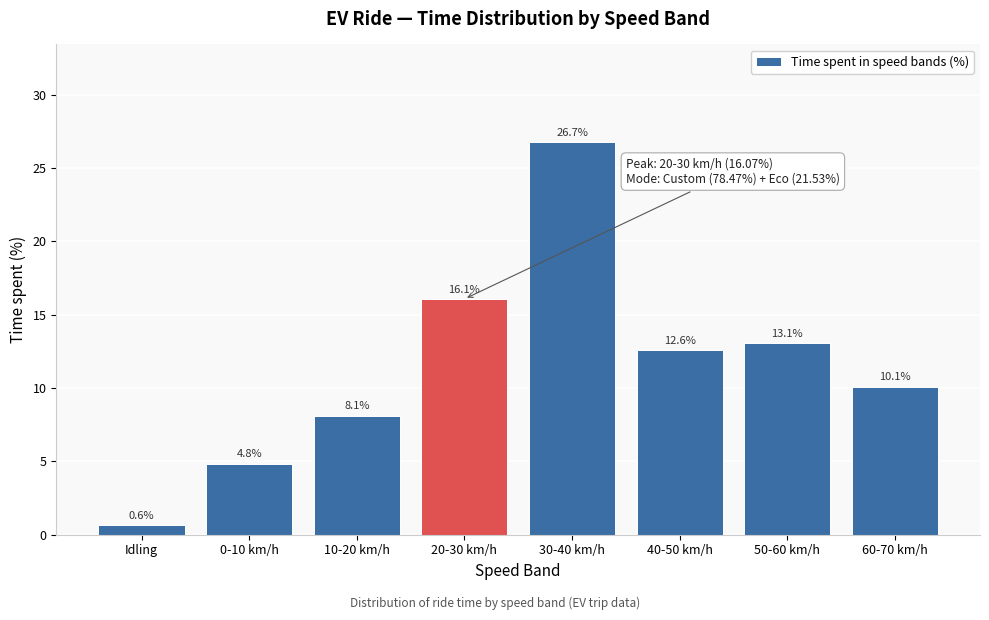

Reading left to right, transcribe all the data shown in this chart.

0.6	4.8	8.1	16.1	26.7	12.6	13.1	10.1